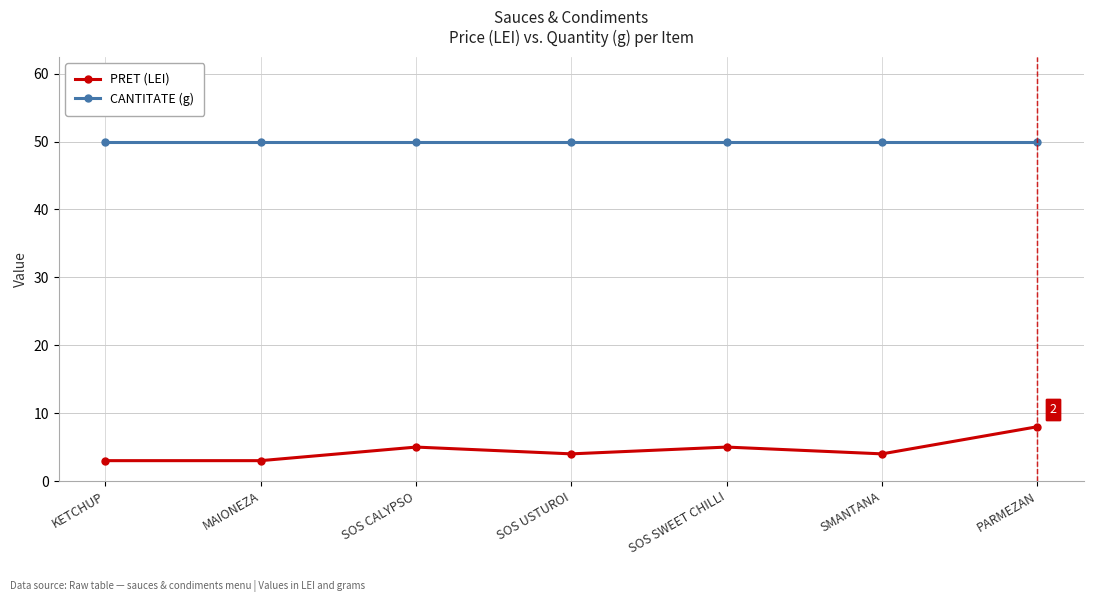

What is the minimum value for PRET (LEI)?

3